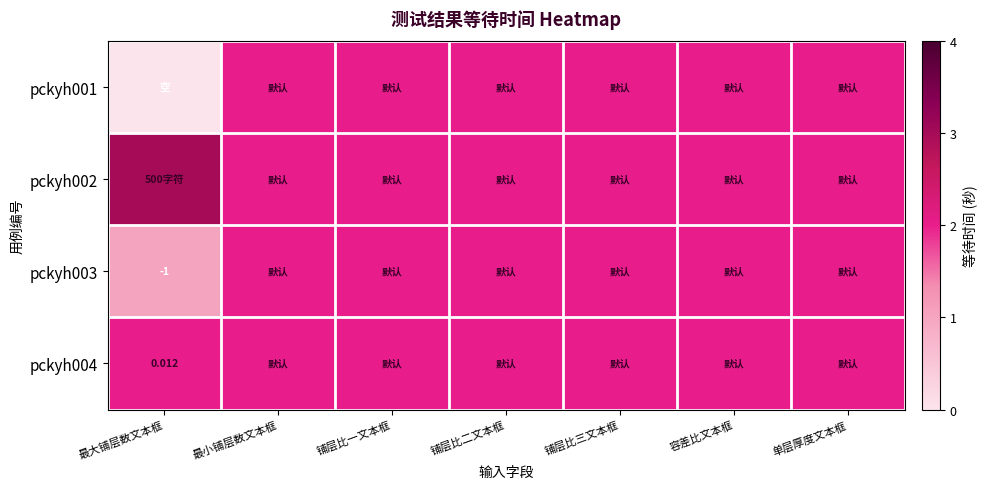

At which category does the chart reach its peak across all series?

最大铺层数文本框